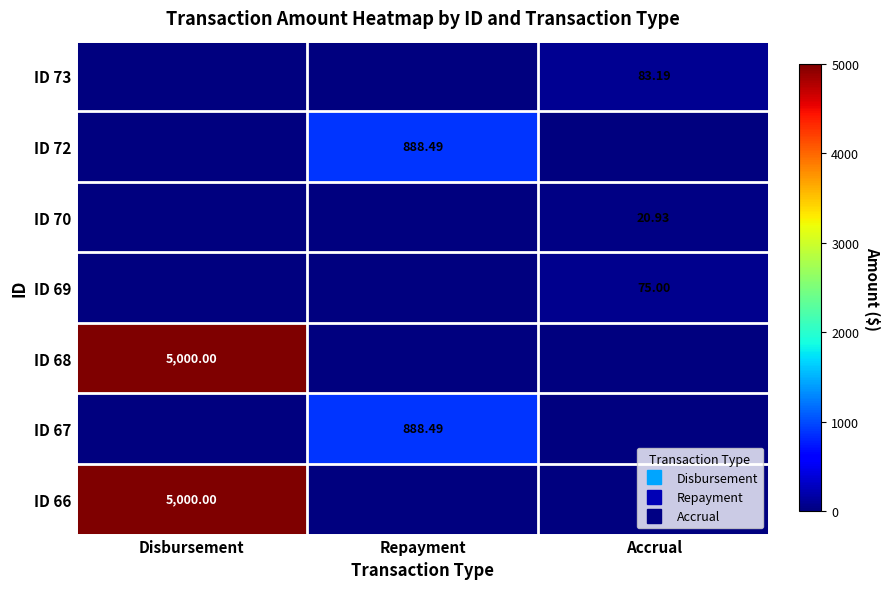

What value does the ID 69 series have at Accrual?

75.0